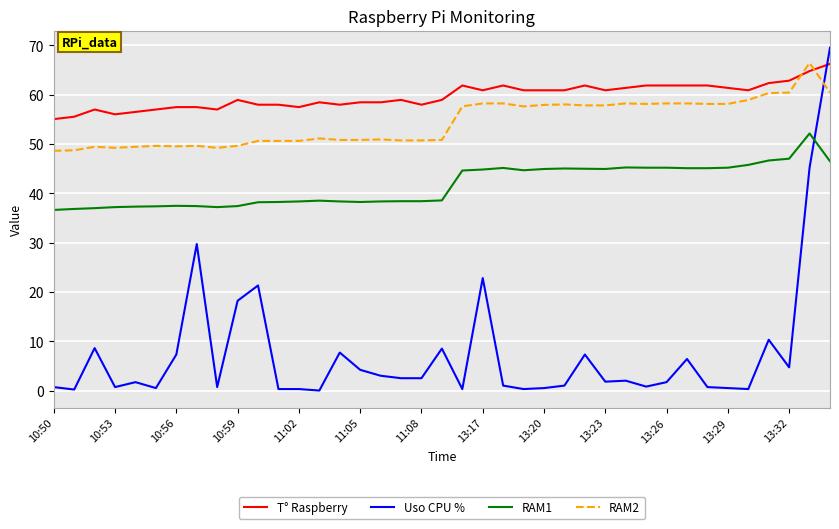

What is the maximum value shown in the chart?

69.5